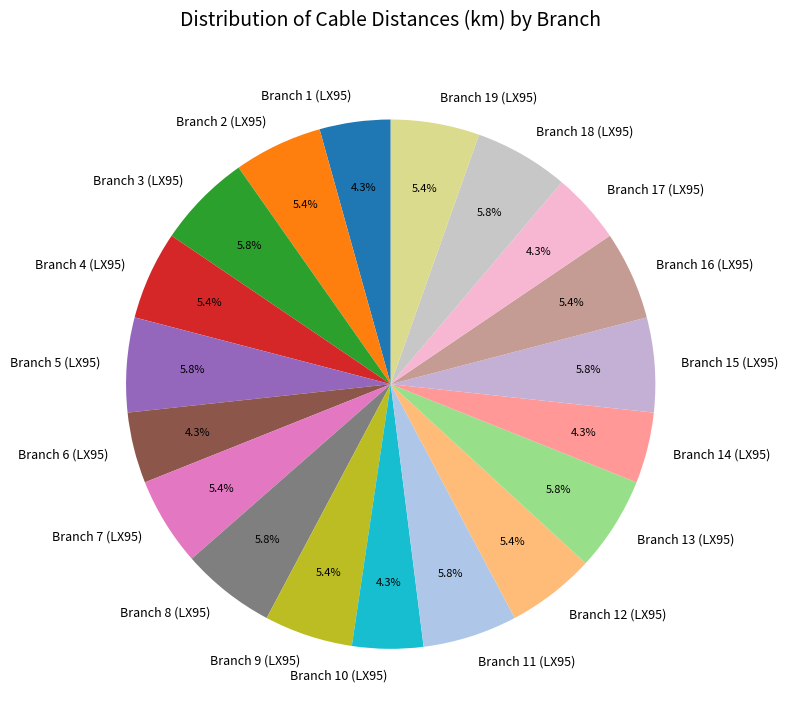

Which has a higher value, Branch 16 (LX95) or Branch 17 (LX95)?

Branch 16 (LX95)